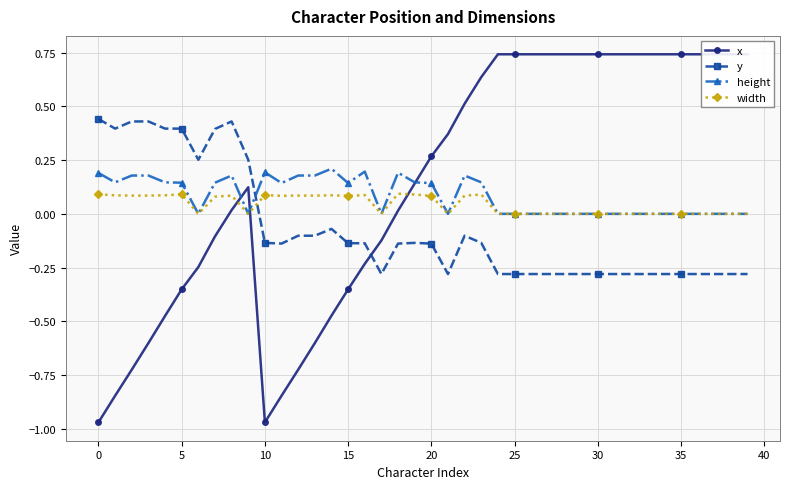

How many lines are shown in the chart?

4